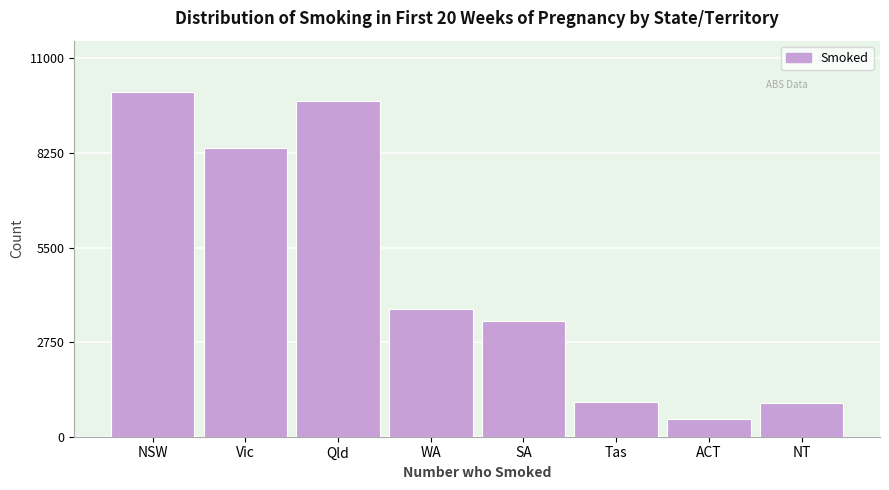

What is the label of the 6th bar from the left?

Tas